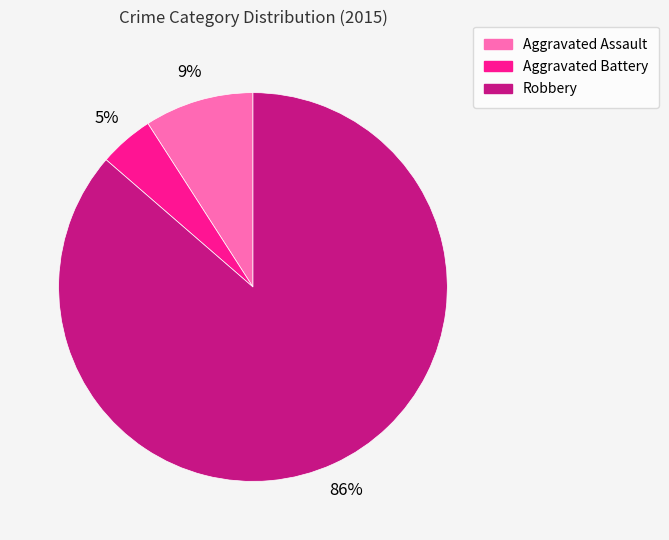

How many segments does this pie chart have?

3